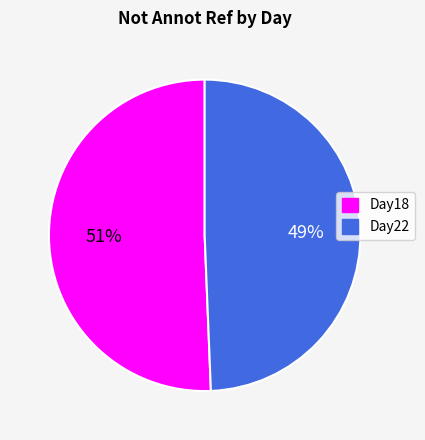

Which category has the smallest portion of the pie?

Day22